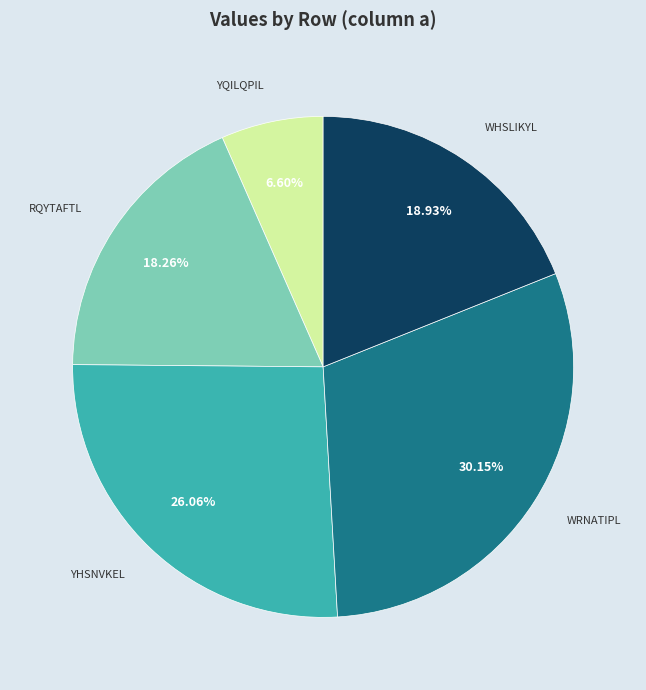

Which category has the biggest portion of the pie?

WRNATIPL